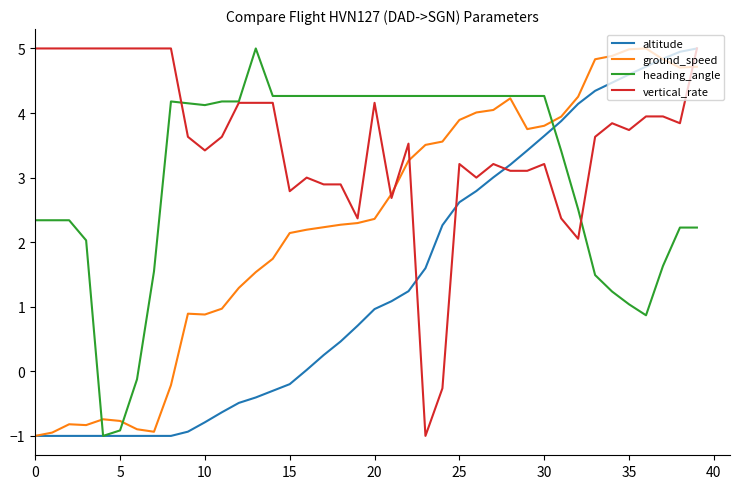

What is the maximum value shown in the chart?

5.0